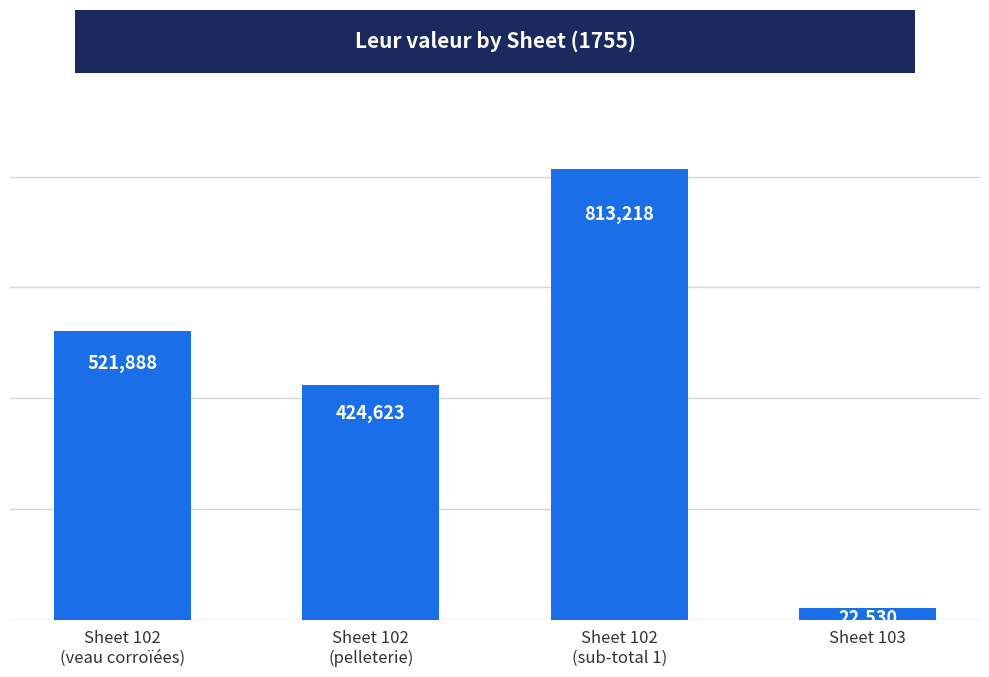

What is the maximum value shown in the chart?

813217.5